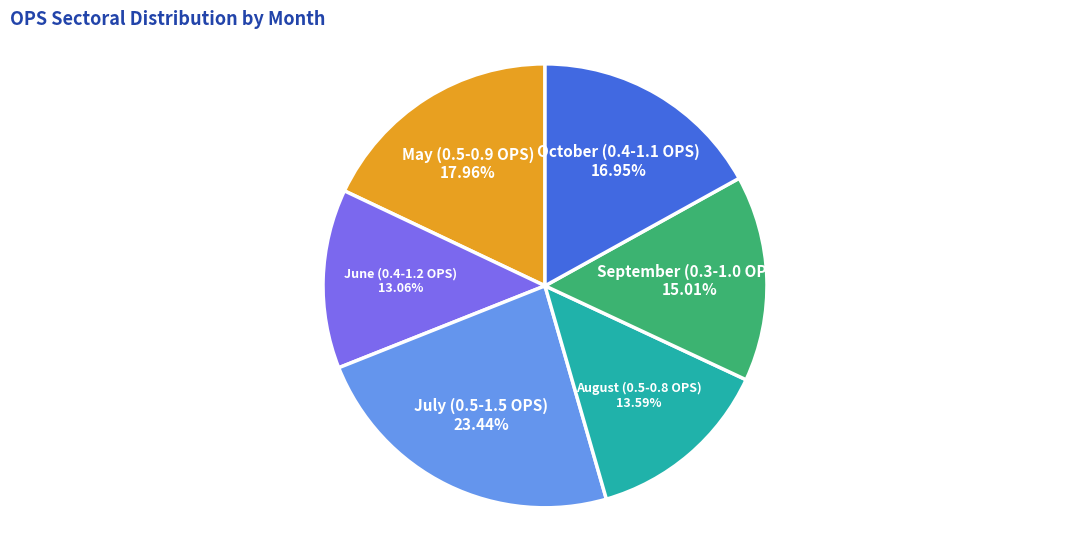

Is there a majority slice in this chart?

No